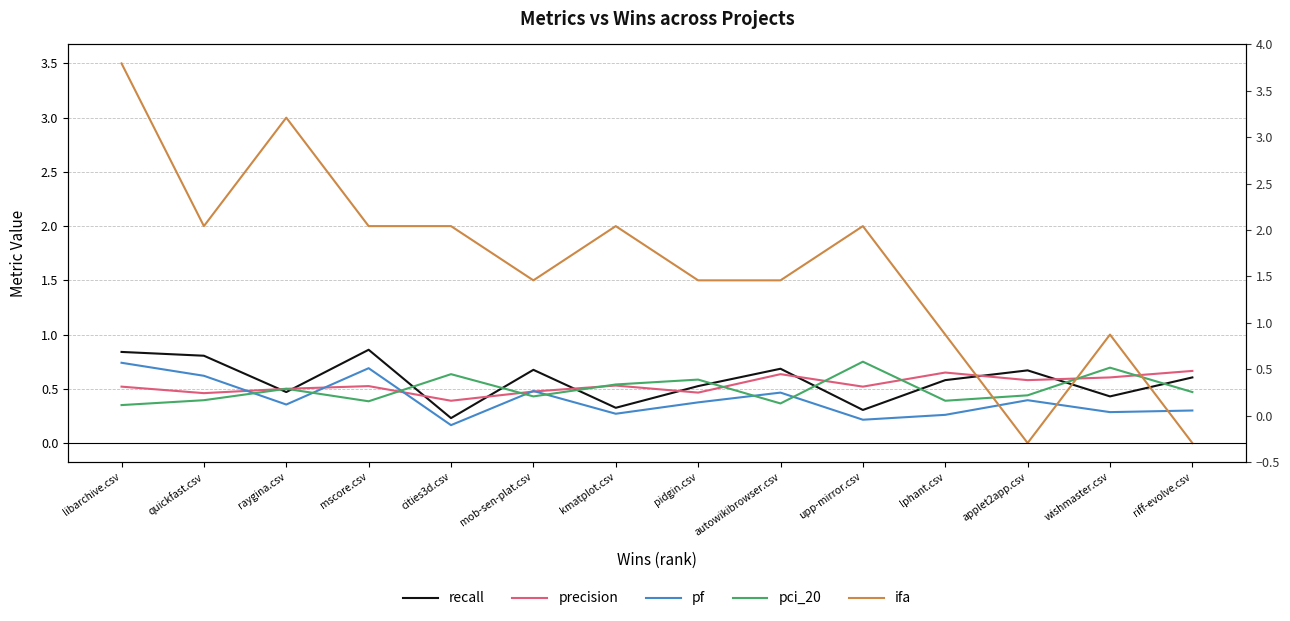

Which series has the largest total across all categories?

ifa